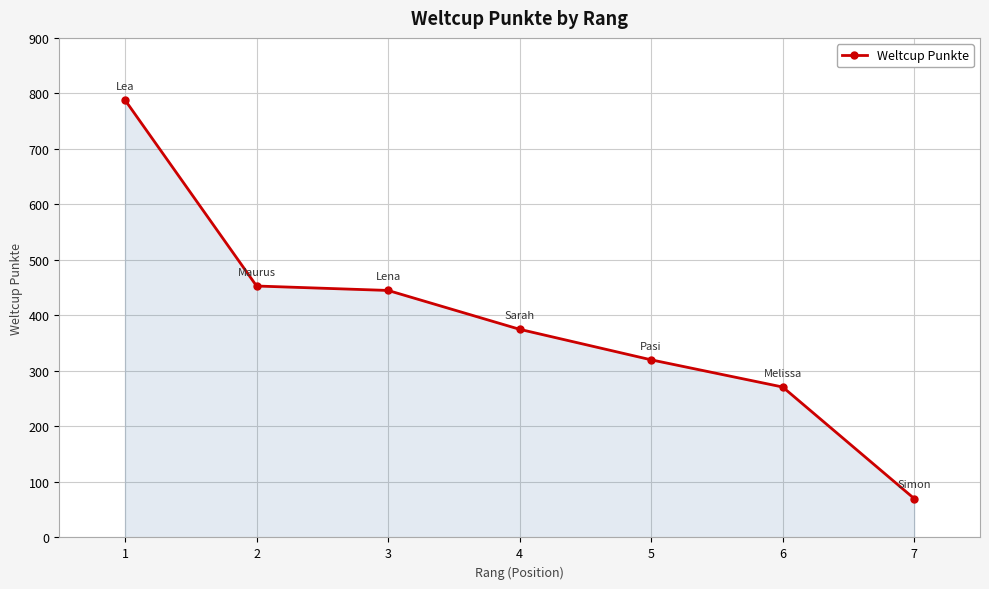

What is the change in value from 1 to 4?

-413